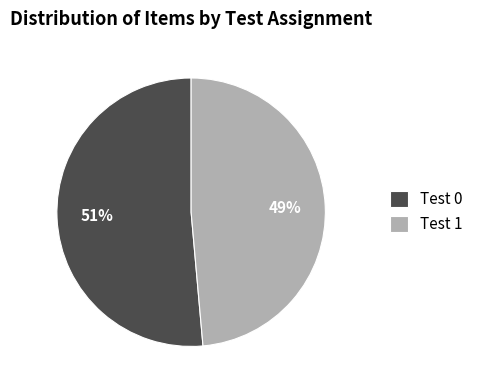

To the nearest percent, what is the average slice percentage?

50%